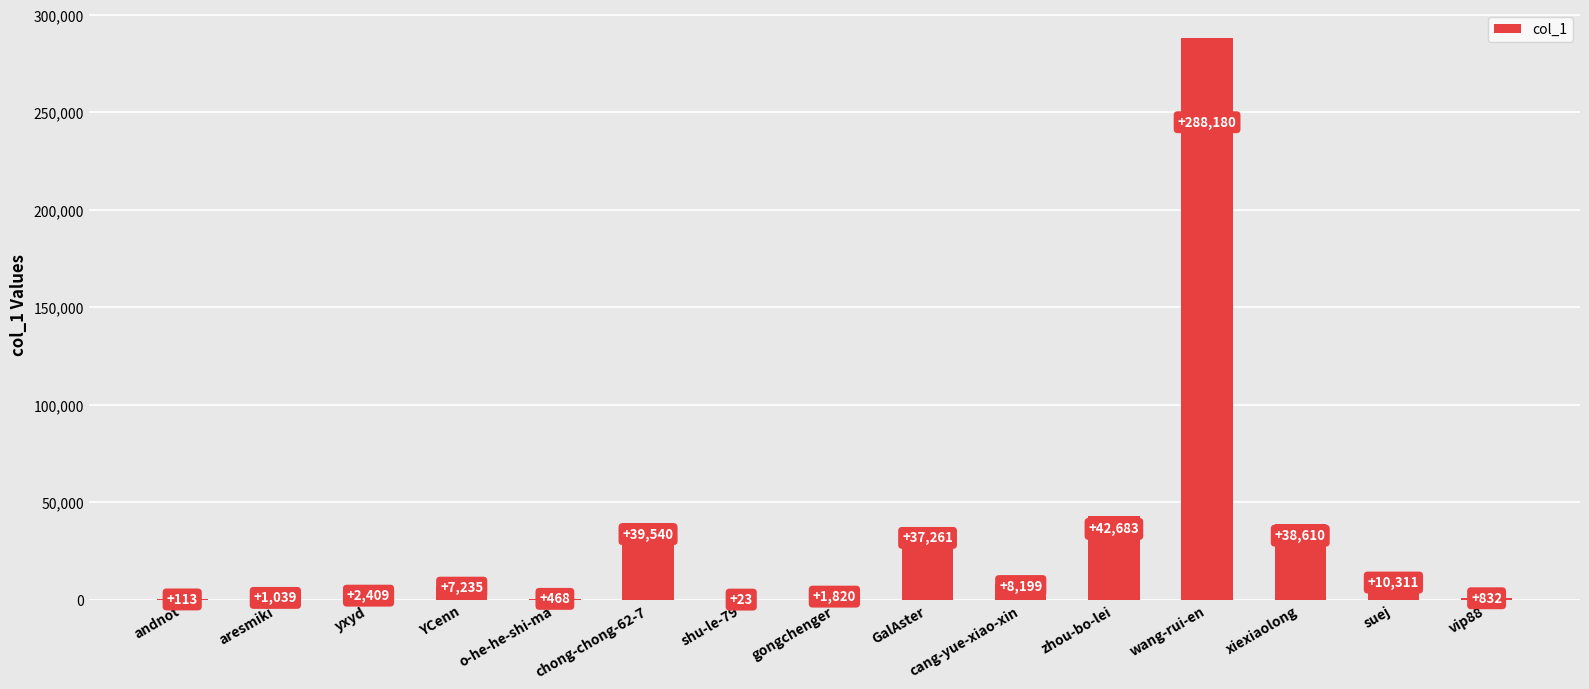

What is the greatest value displayed?

288180